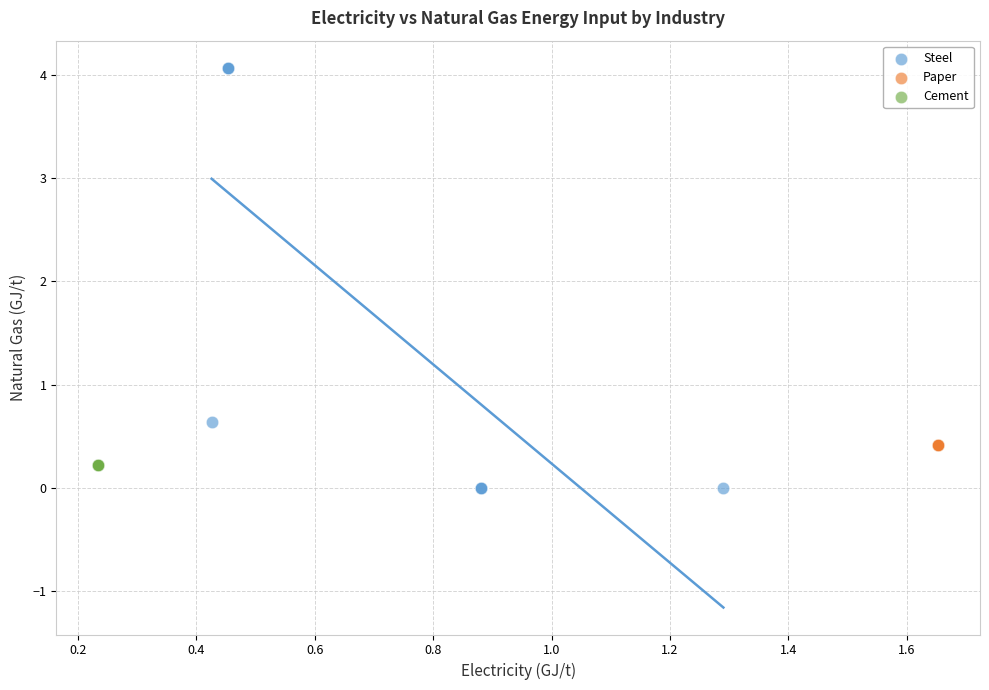

Which series reaches the maximum Y coordinate?

Steel